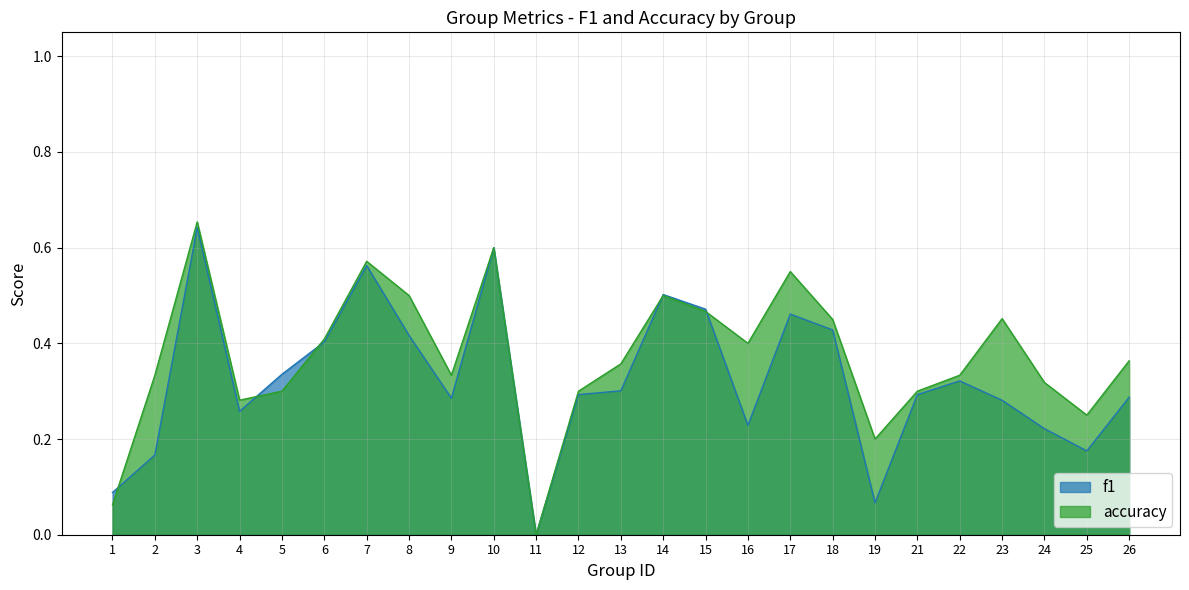

True or false: accuracy and f1 intersect in this chart.

True